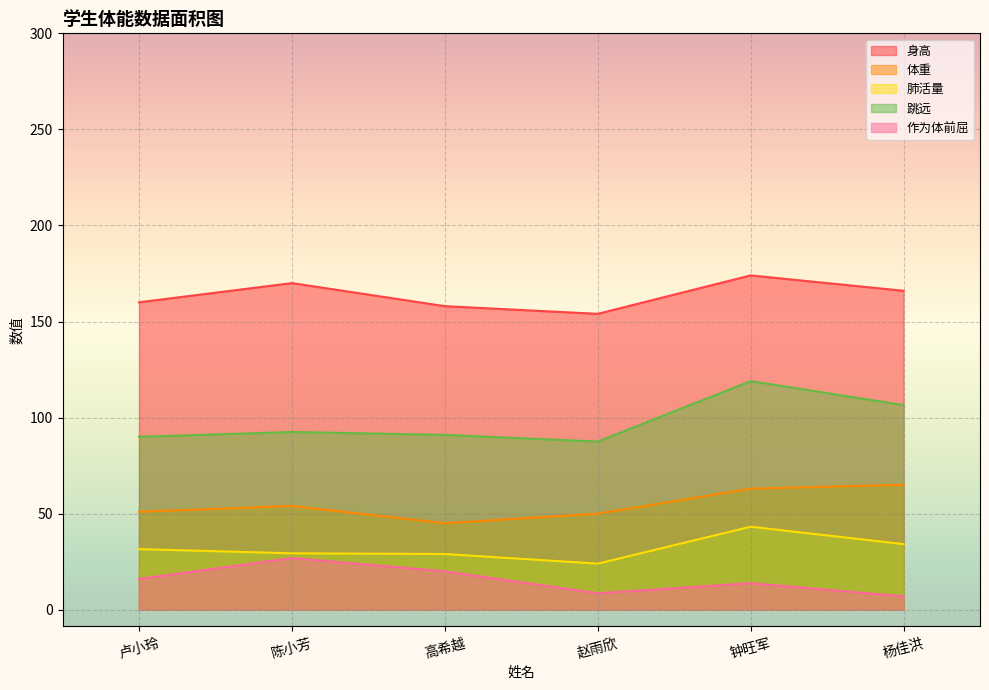

True or false: 肺活量 and 体重 intersect in this chart.

False